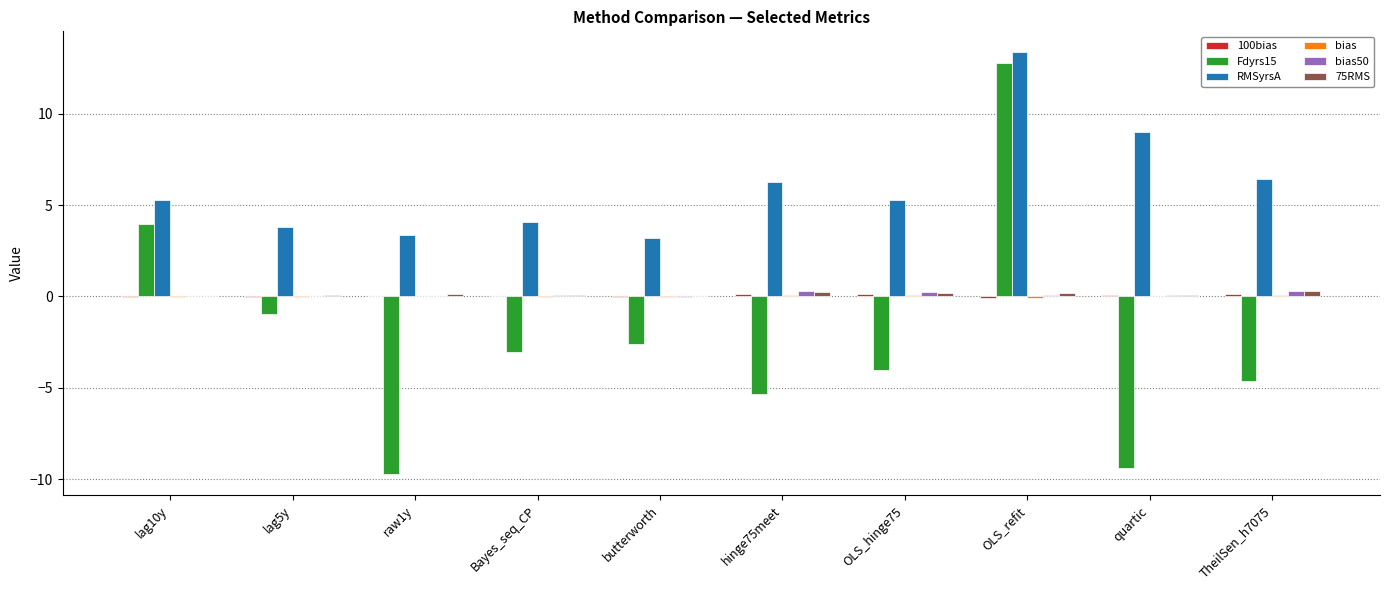

At which category is the sum across all series the highest?

OLS_refit